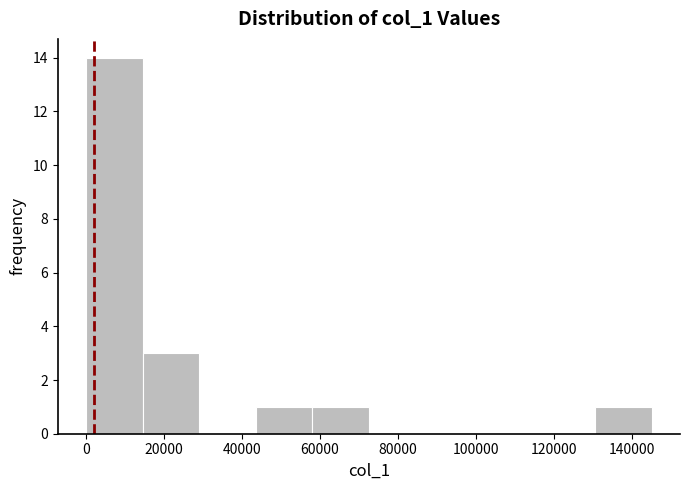

How tall is the bar that spans 130000 to 144000 on the x-axis? Neither the bar edges nor the heights are printed on the chart, so give them approximately, as read against the axes.

1